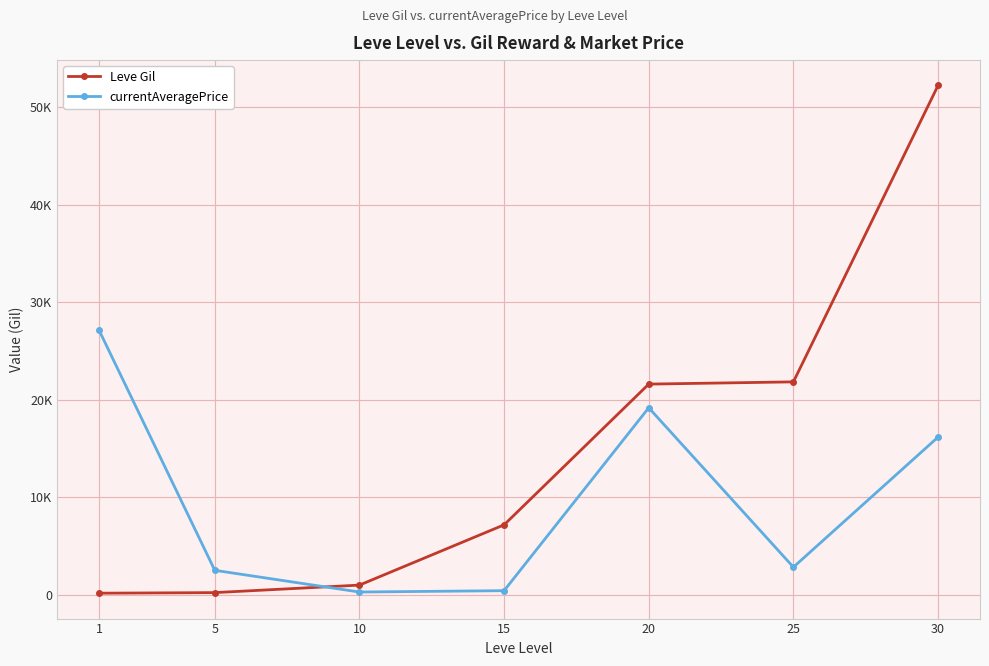

True or false: currentAveragePrice has more than 0 interior local peaks.

True